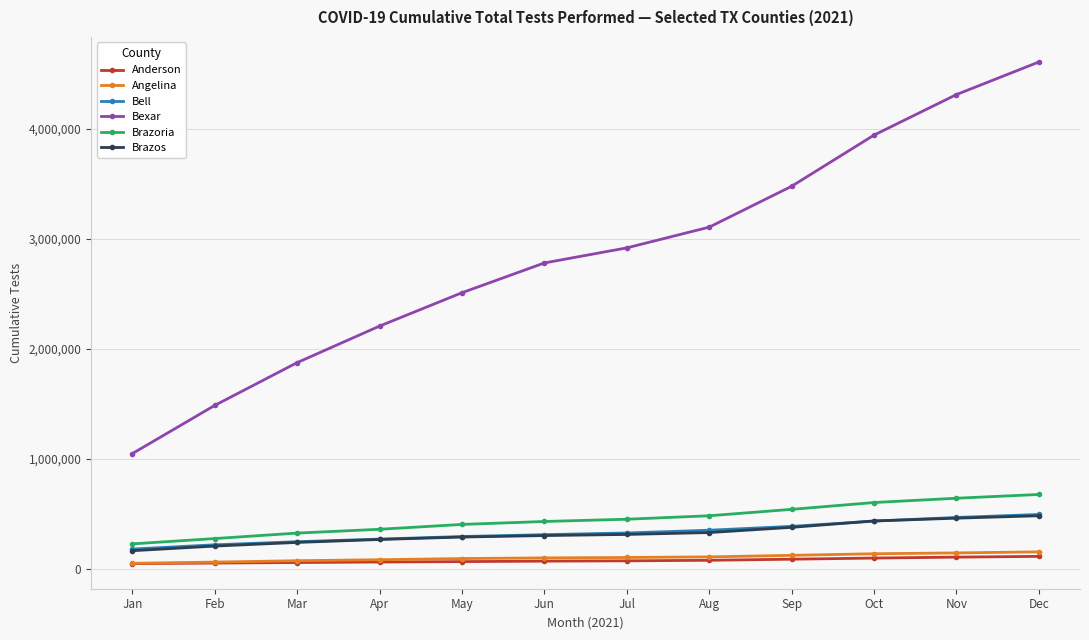

What is the difference between the maximum and minimum values in the Angelina series?

103812